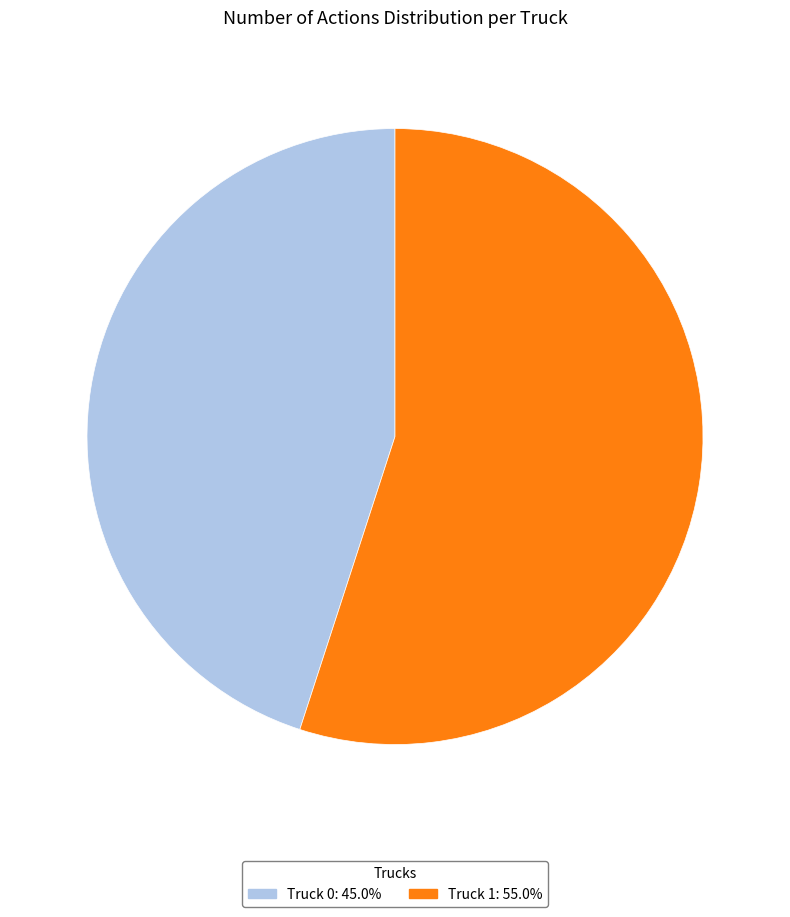

The Truck 1 slice represents 55% of the pie. True or false?

True